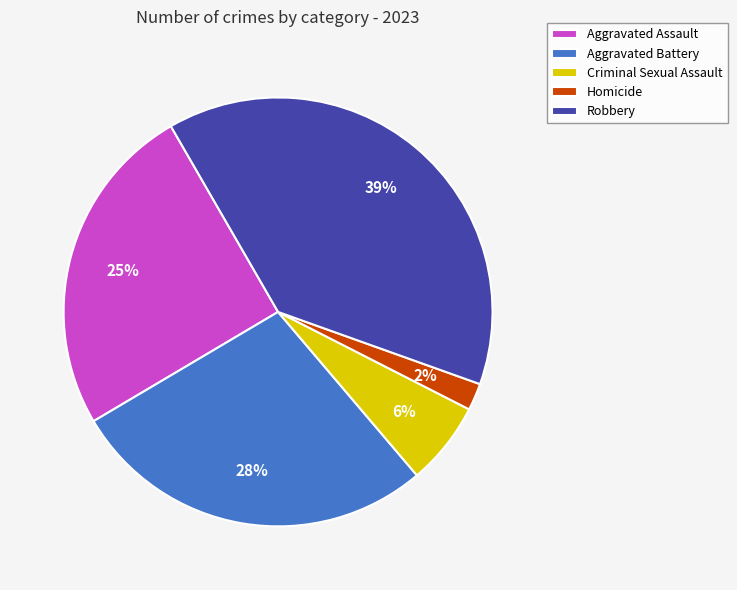

Does Homicide represent more than half of the total?

No